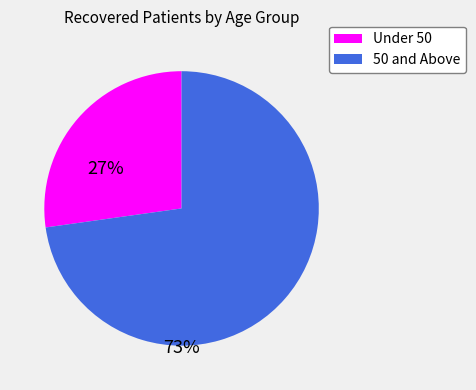

How many slices are in this pie chart?

2